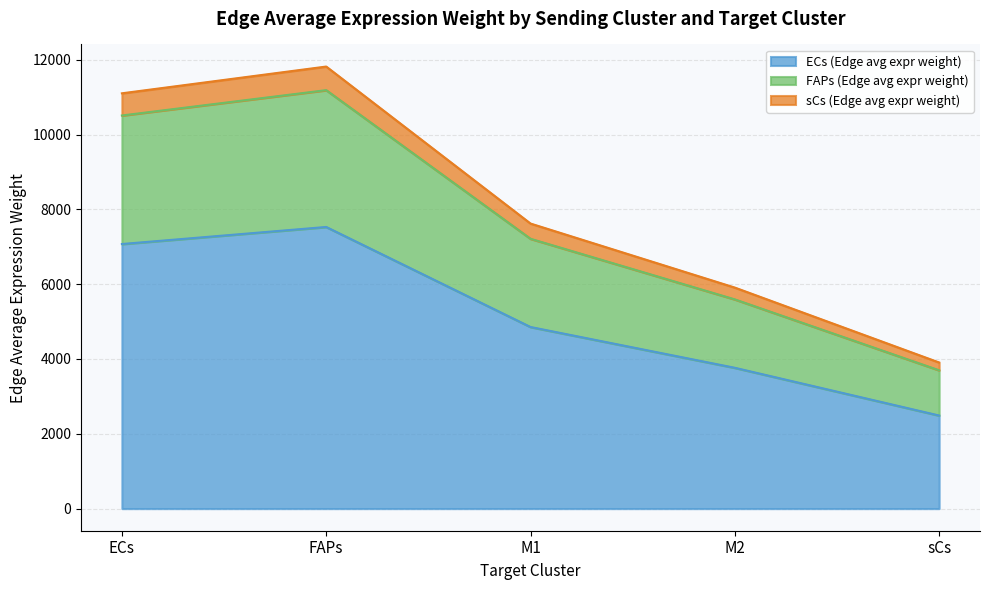

What is the sum of all ECs (Edge avg expr weight) values?

25710.4